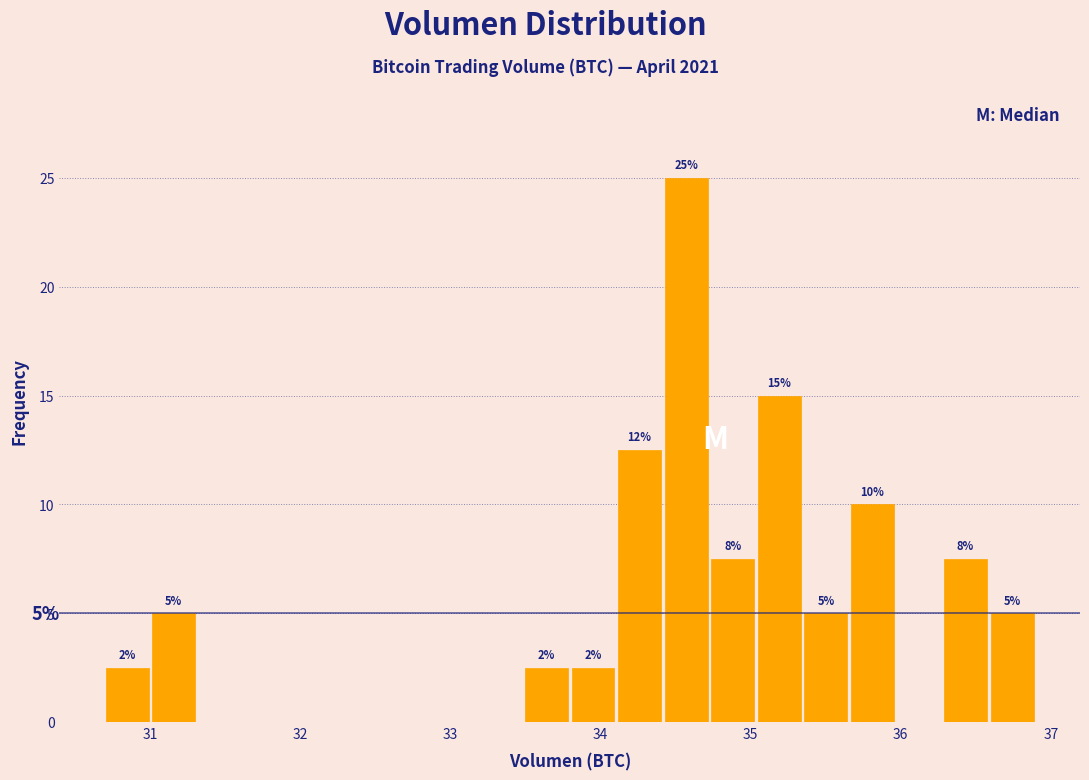

Around what value on the x-axis is the tallest bar? Give the approximate position of its centre, as read against the axis.

34.6